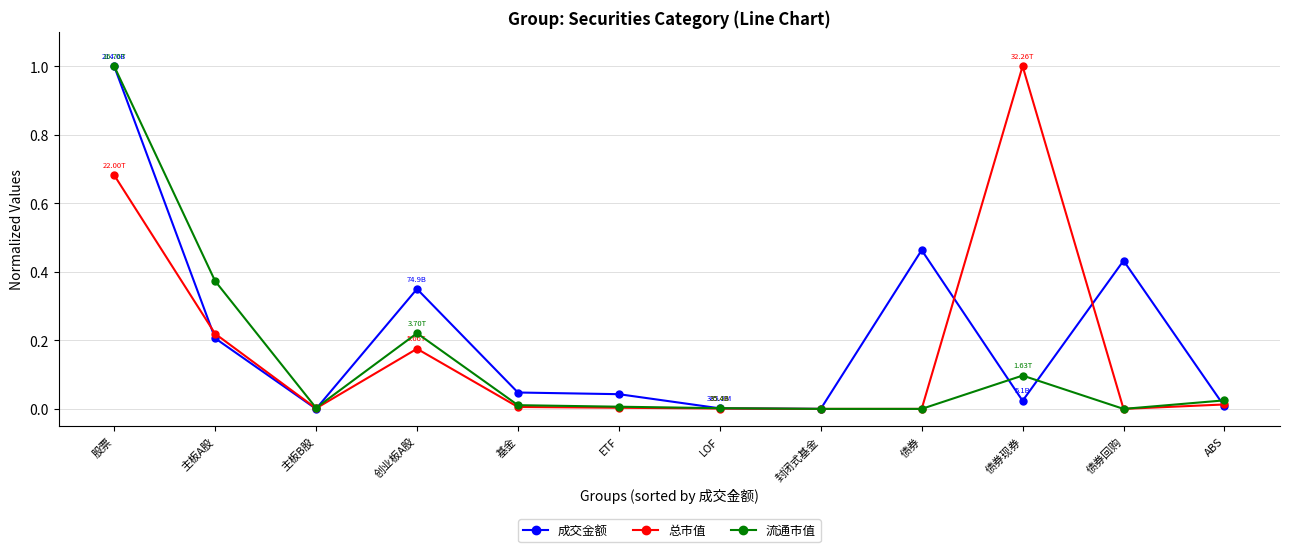

What is the greatest value displayed?

1.0